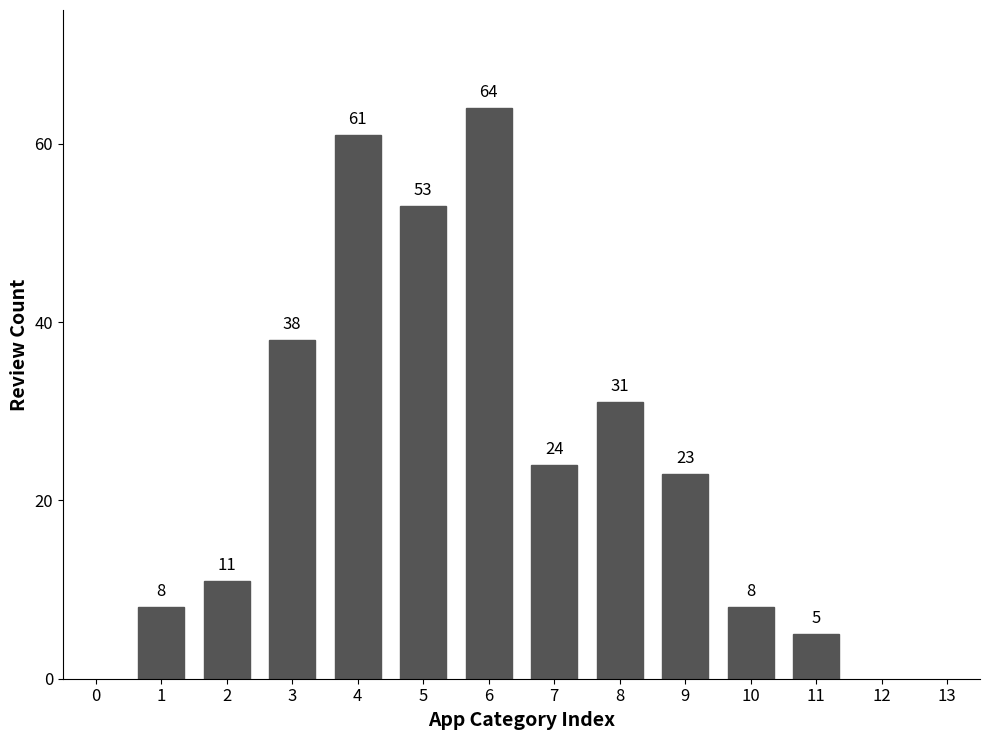

Reading left to right, transcribe all the data shown in this chart.

1=8	2=11	3=38	4=61	5=53	6=64	7=24	8=31	9=23	10=8	11=5